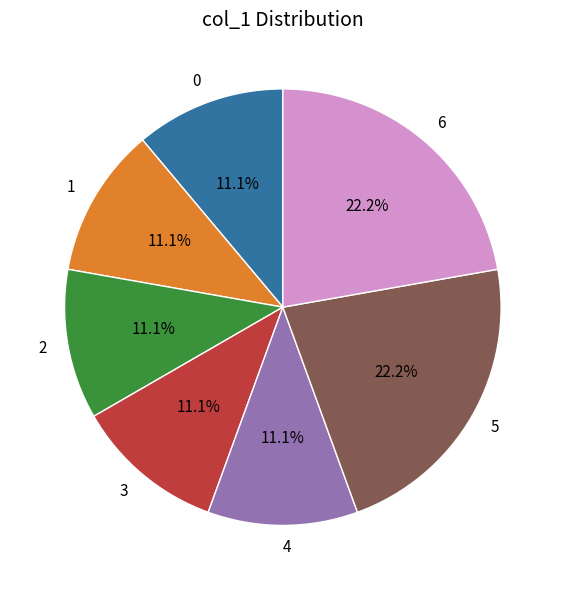

Approximately how many times larger is the value at 6 compared to 0?

2.0